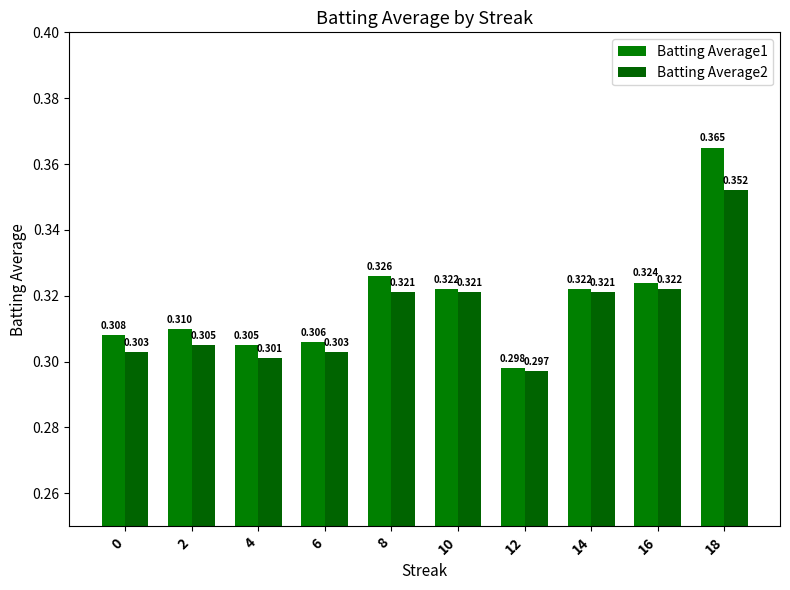

How many groups of bars are there?

10